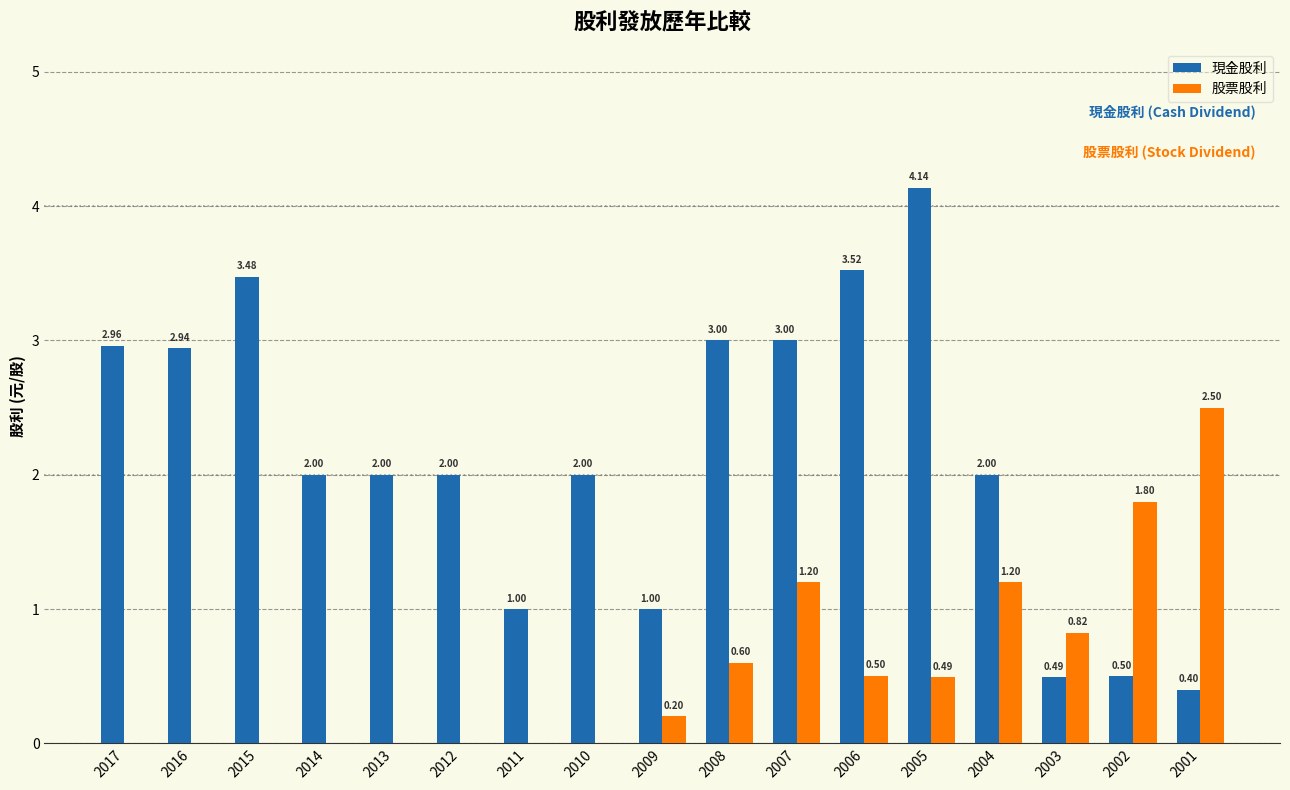

What is the sum of the 現金股利 values at 2009 and 2013?

3.0